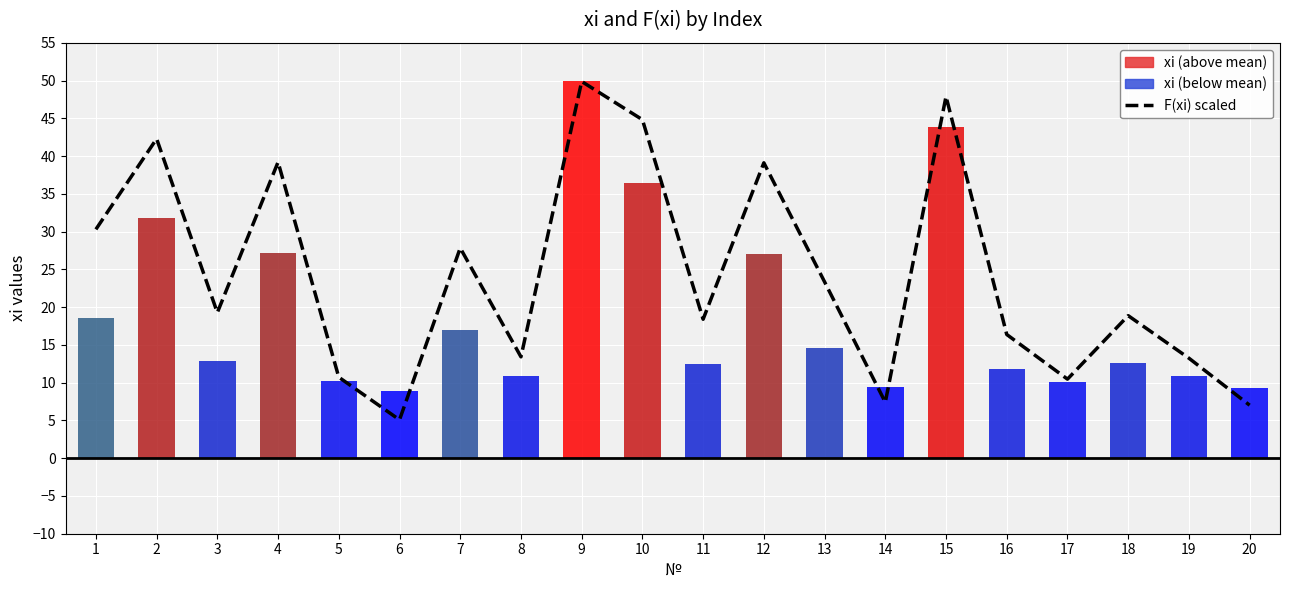

Approximately how many times larger is the value at 17 compared to 10?

0.2